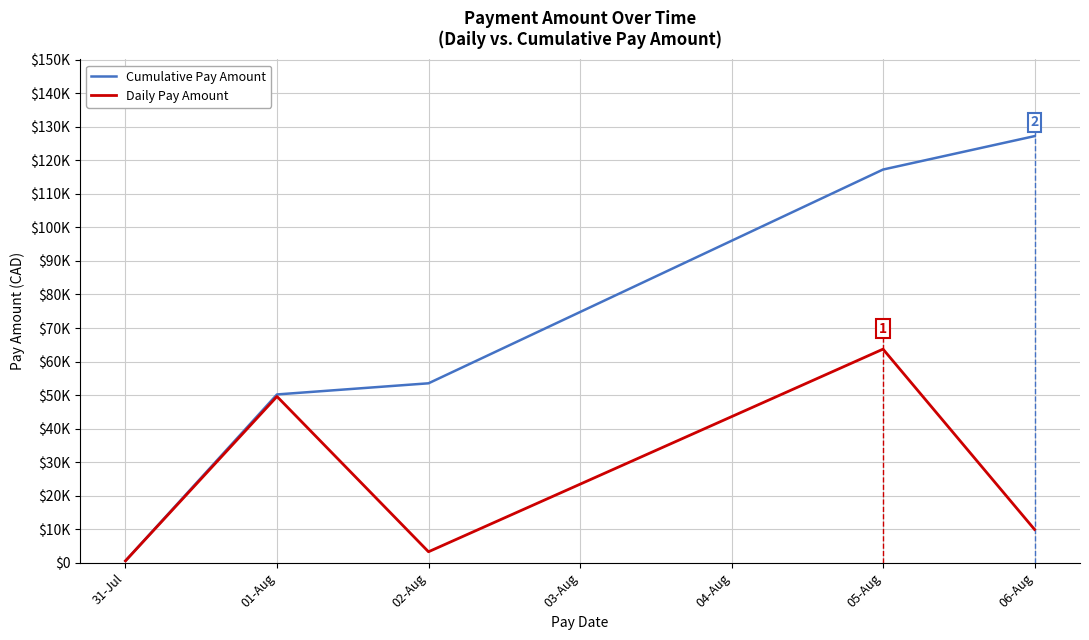

True or false: Daily Pay Amount and Cumulative Pay Amount intersect in this chart.

False